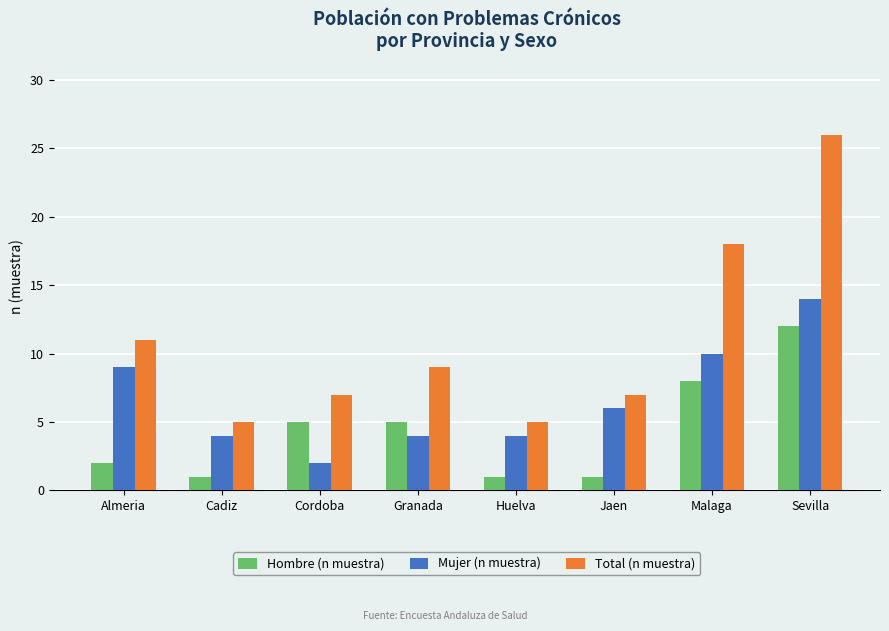

What is the difference between the maximum and minimum values in the Total (n muestra) series?

21